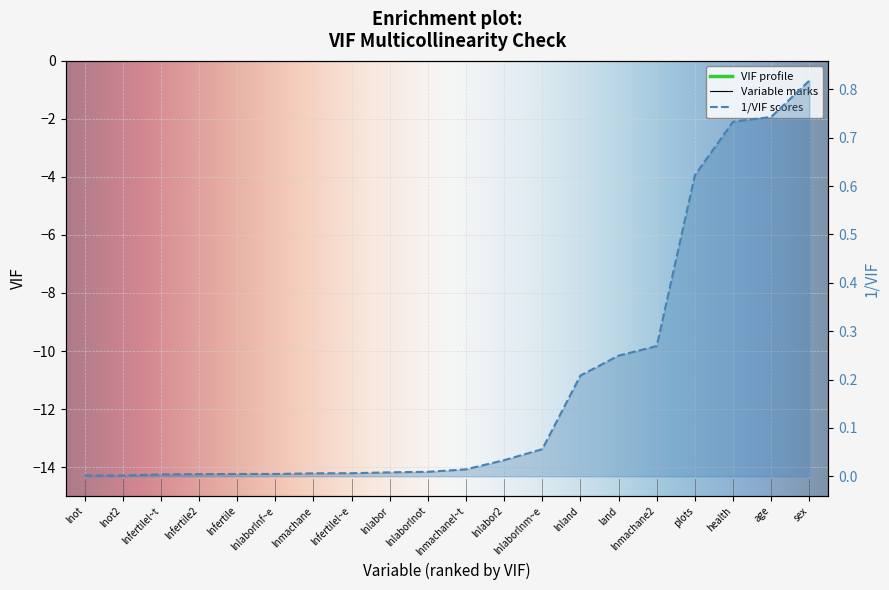

What is the label of the 18th point from the left?

health